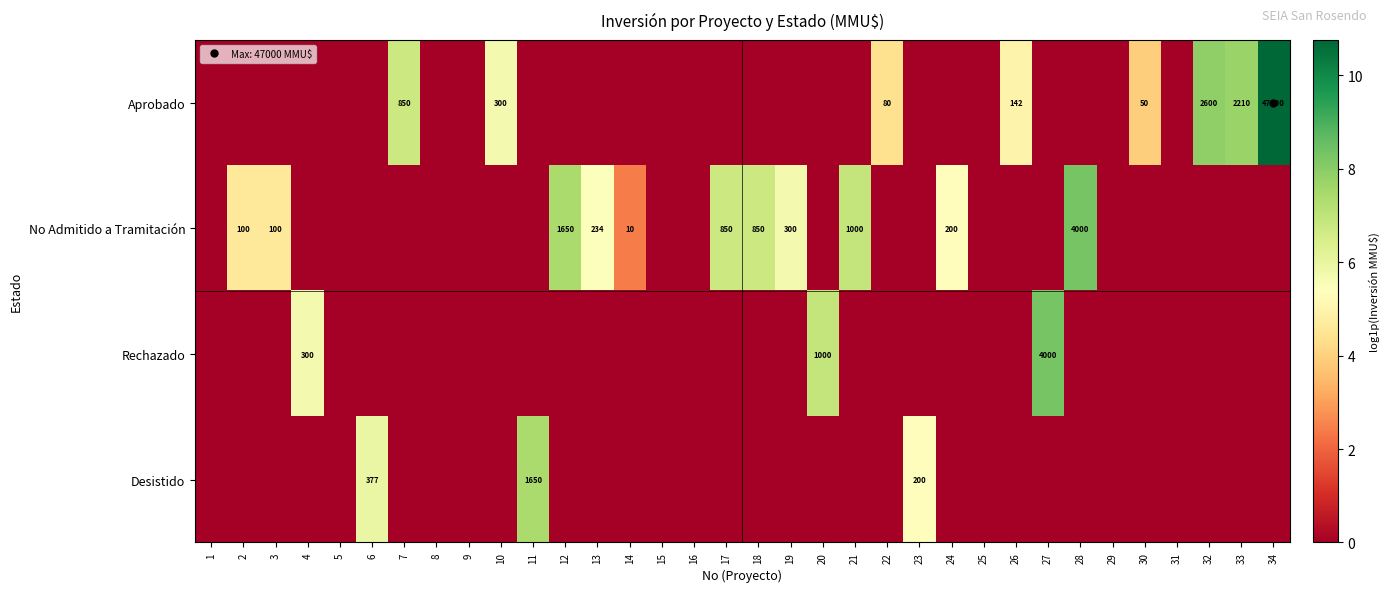

What is the total value across all series at 21?

6.9